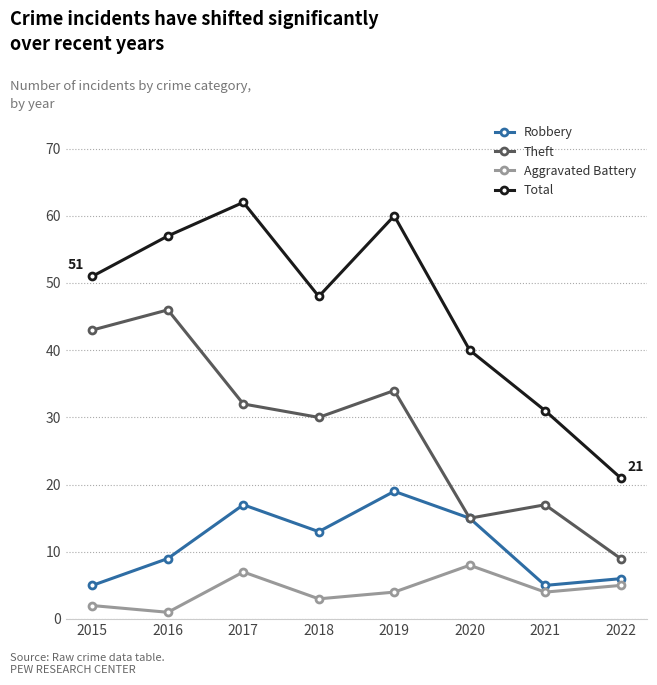

At how many categories does at least one series exceed 28?

7